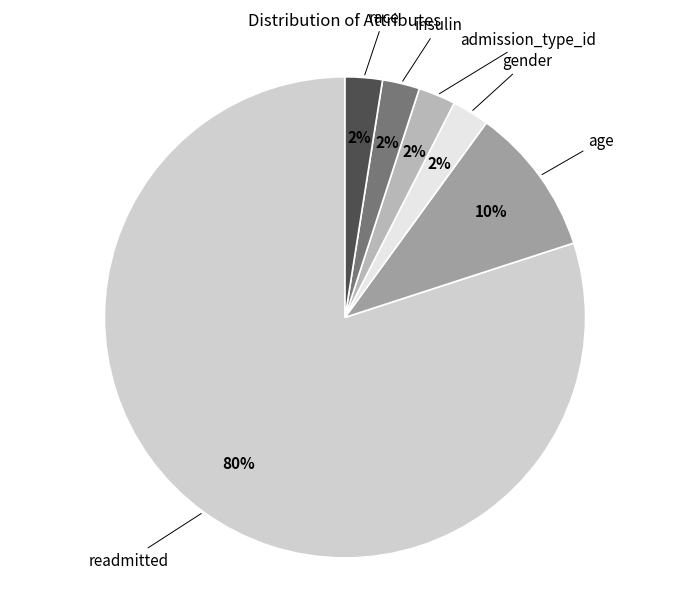

Is the sum of age and admission_type_id greater than half?

No